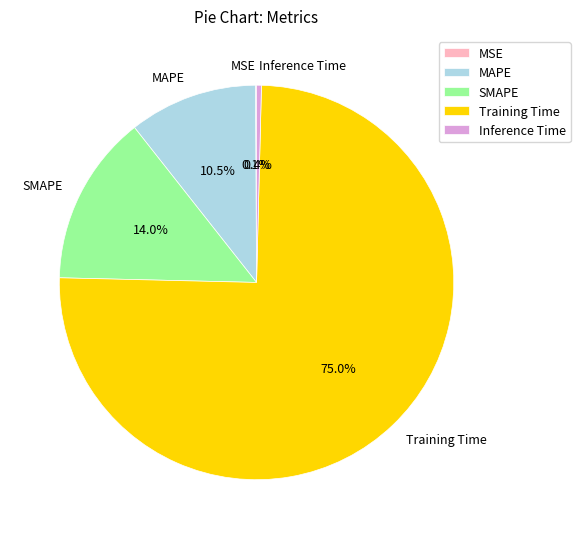

What is the largest slice in the pie chart?

Training Time